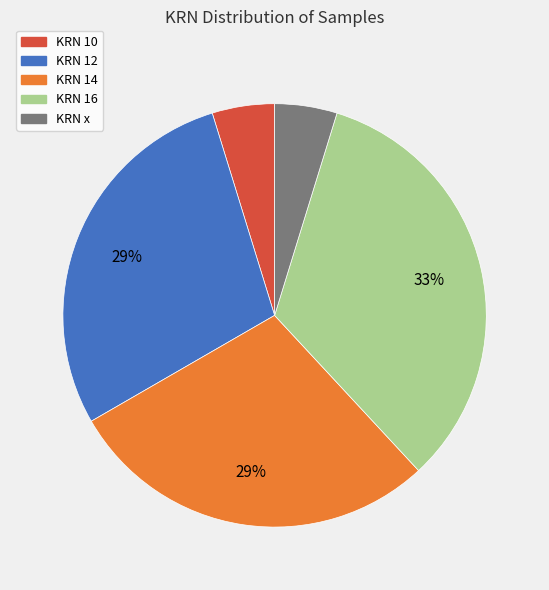

Count the number of slices in the pie.

5